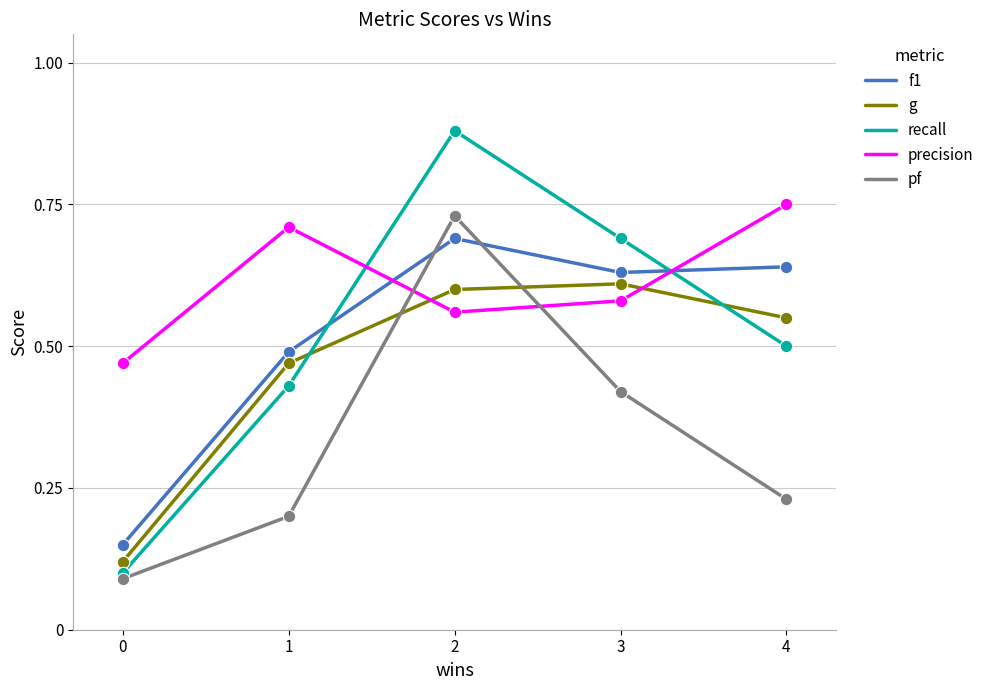

At how many categories does at least one series exceed 0?

5